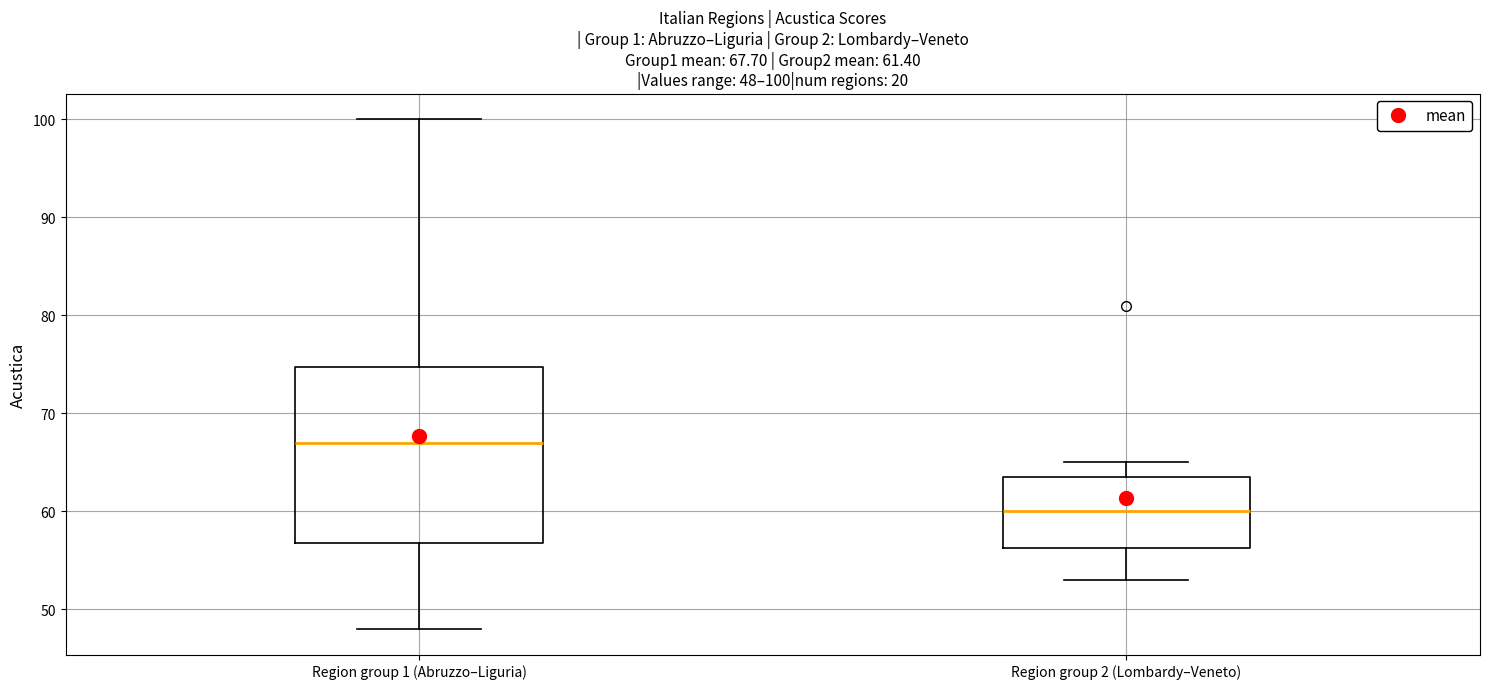

Which box's median line is the lowest?

Region group 2 (Lombardy–Veneto)